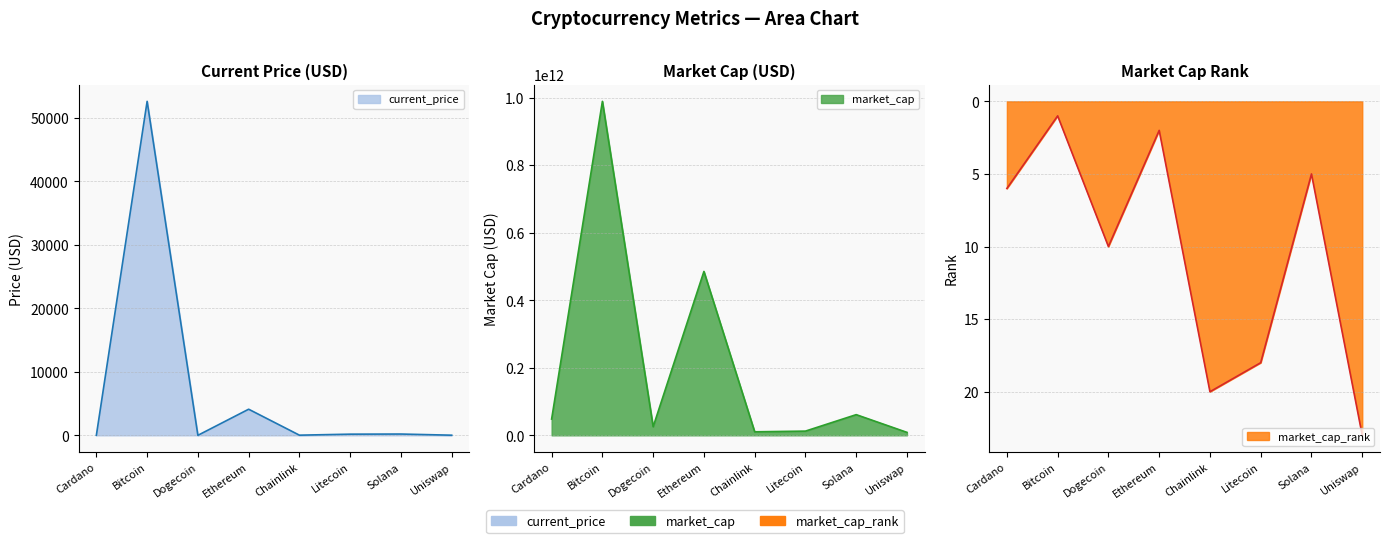

What is the average value of the market_cap series?

205097479902.9